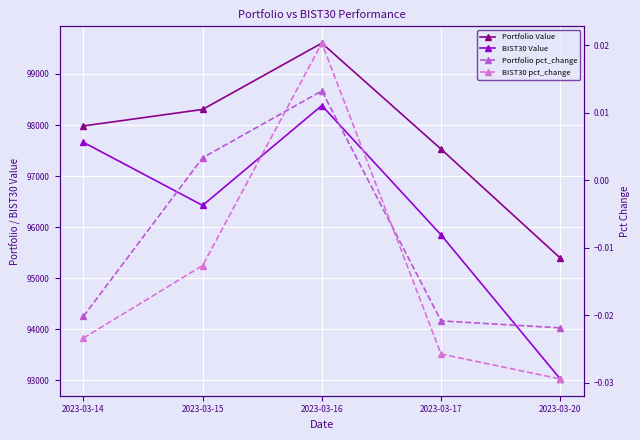

What is the difference between the second highest and second lowest values in the BIST30 Value series?

1812.7